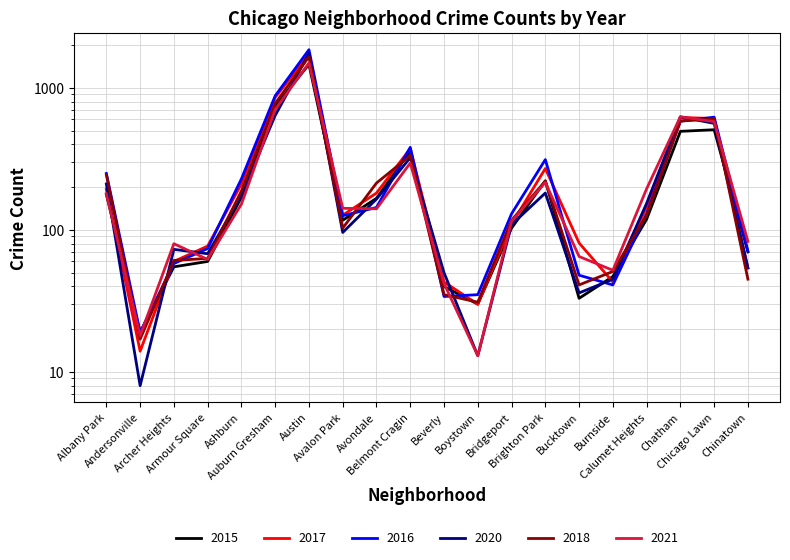

Which series has the widest spread of values?

2016